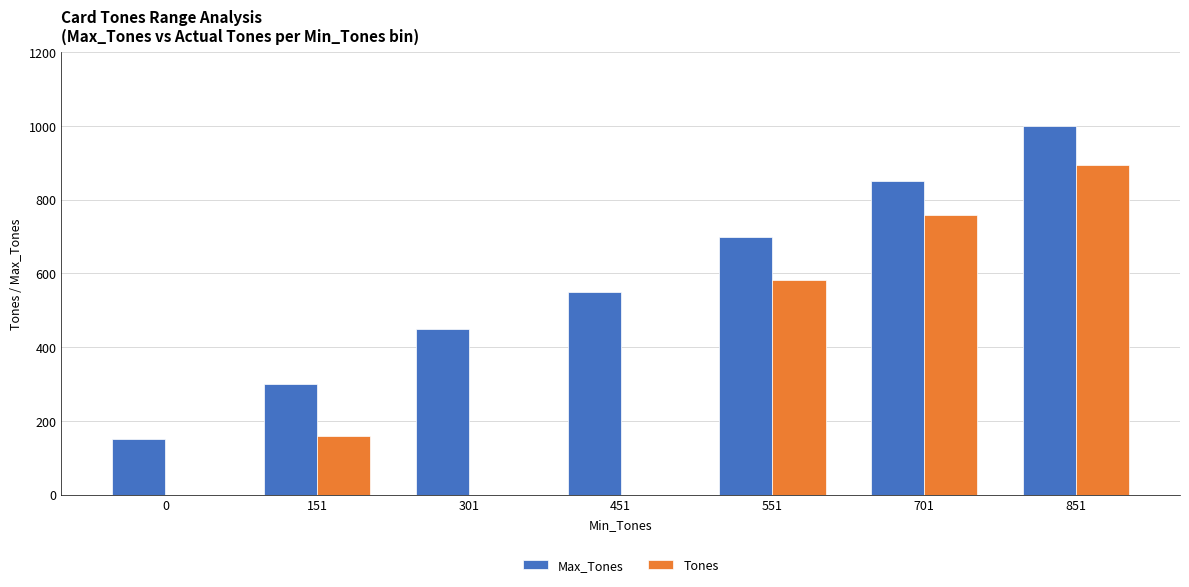

Between 151 and 851, which series saw the biggest shift?

Tones